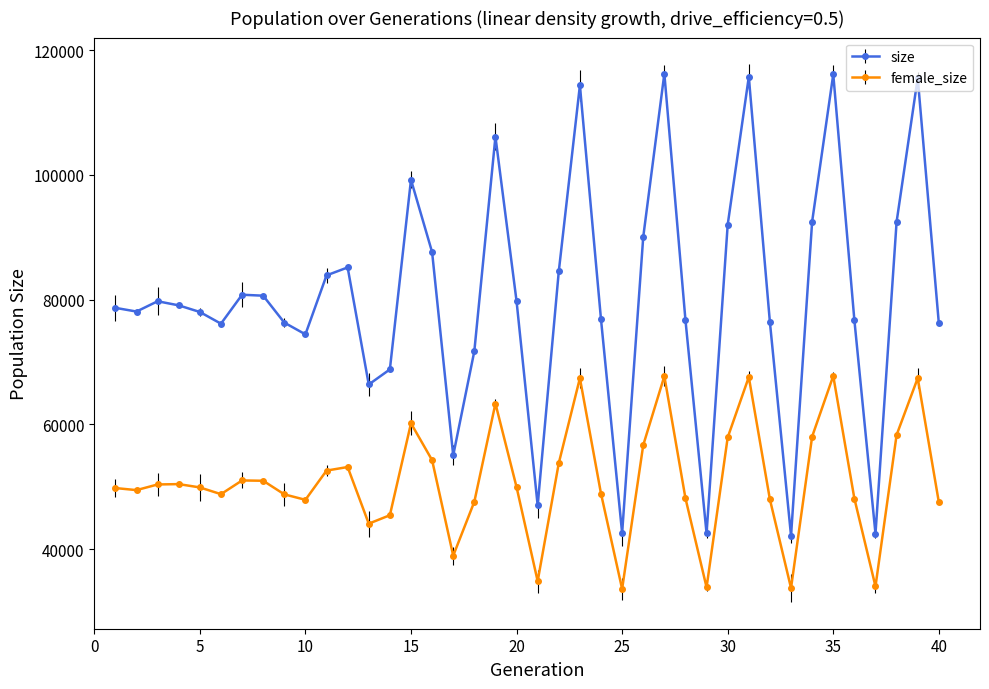

Which series has the largest total across all categories?

size